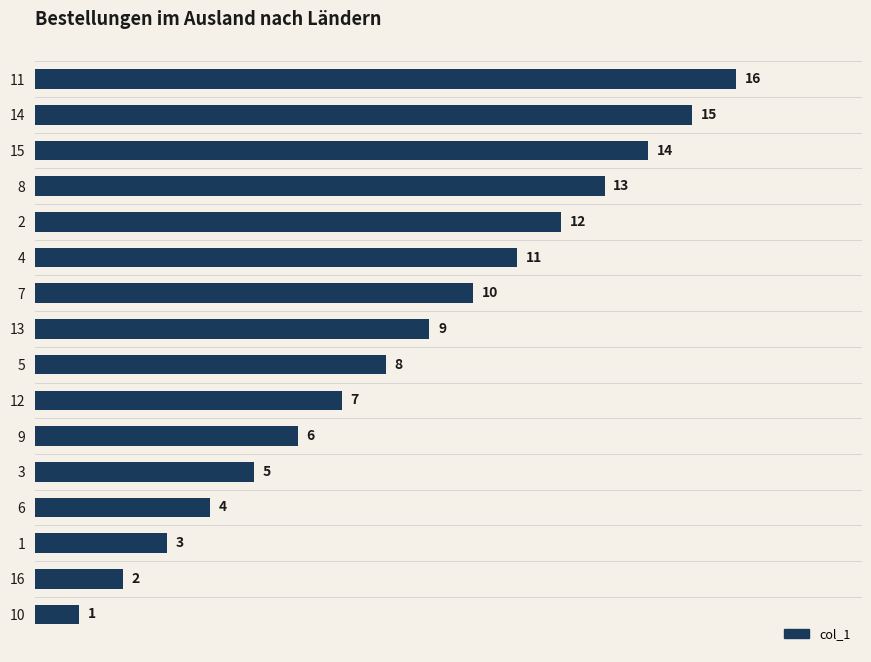

What is the smallest value displayed?

1